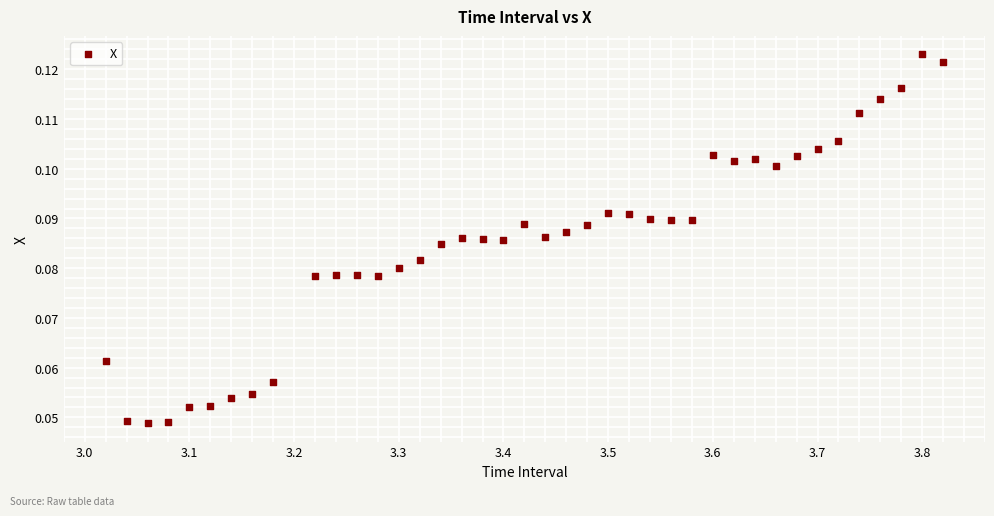

What is the range of X values (max minus min)?

0.8